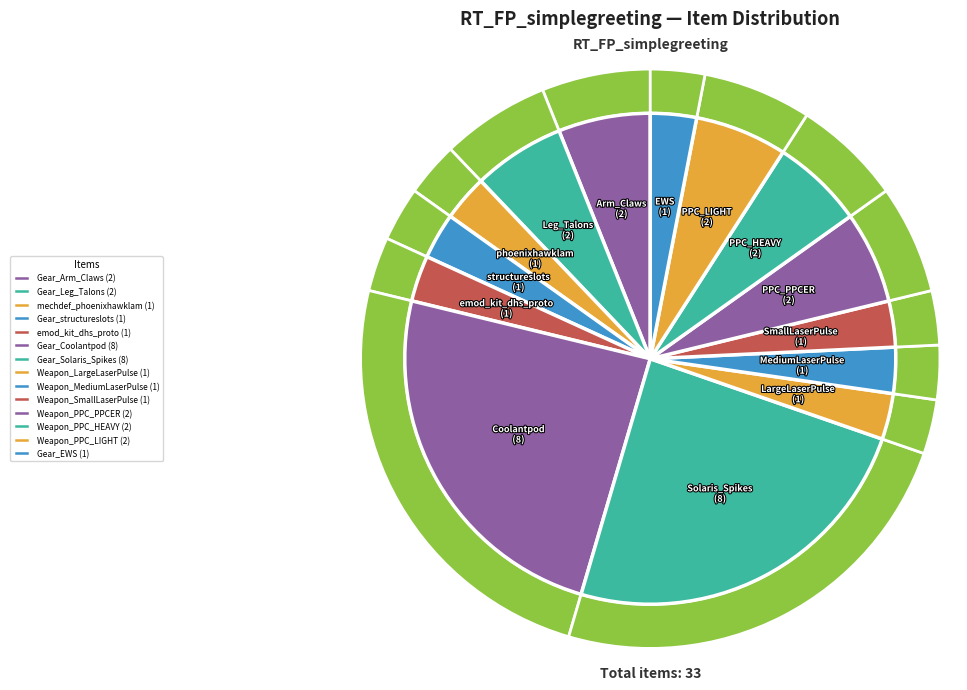

Is the sum of Weapon_PPC_HEAVY and Weapon_SmallLaserPulse greater than half?

No